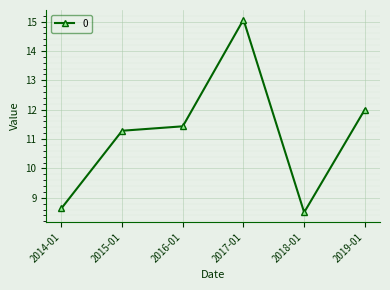

Reading left to right, list all the values displayed in this chart.

8.6	11.3	11.4	15.1	8.5	12.0